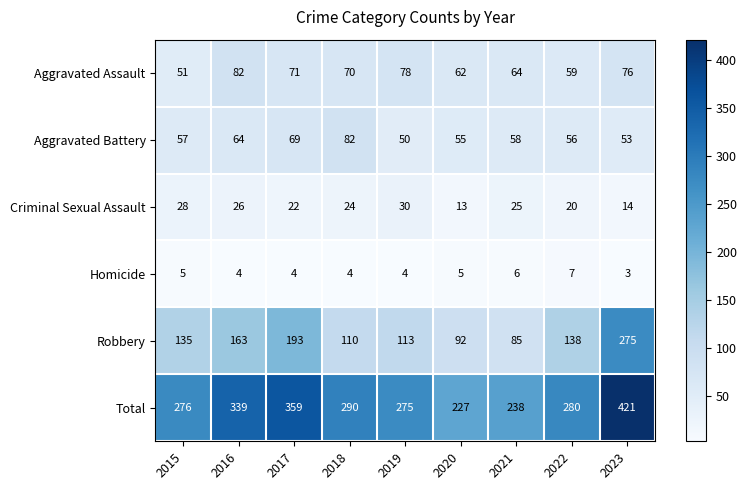

What is the spread (max minus min) of values at 2018?

286